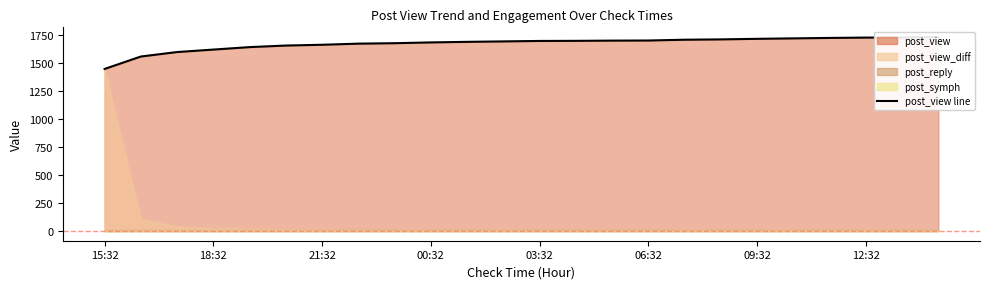

How many values are below 1697?

12